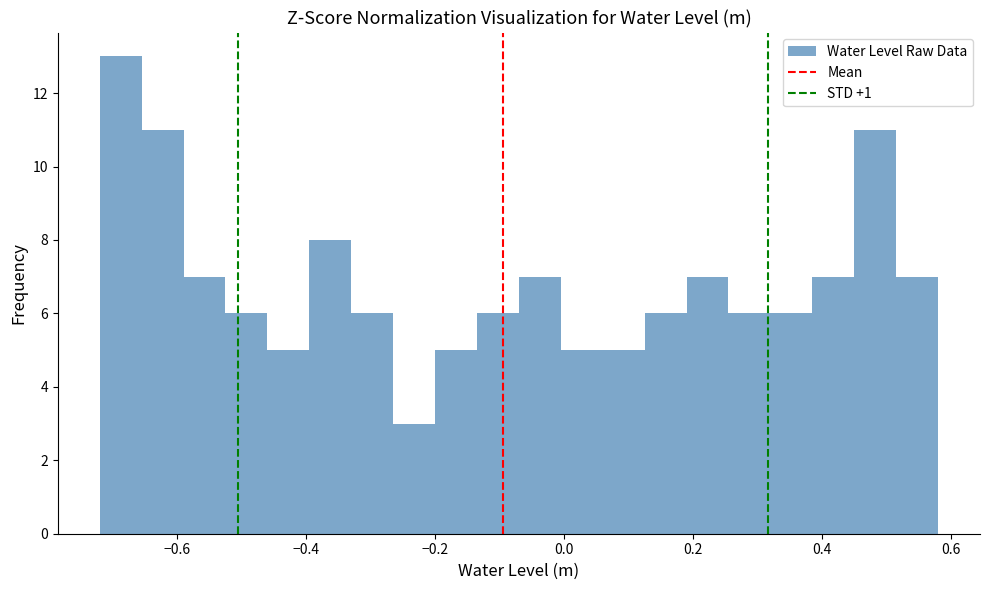

Around what value on the x-axis is the tallest bar? Give the approximate position of its centre, as read against the axis.

-0.68